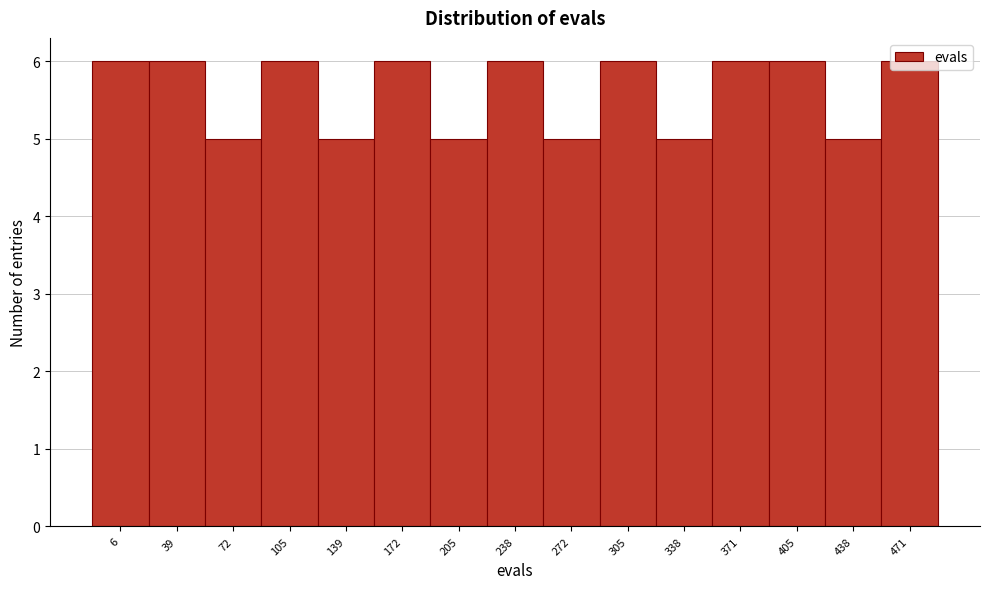

Between 338 and 172, which is larger?

172